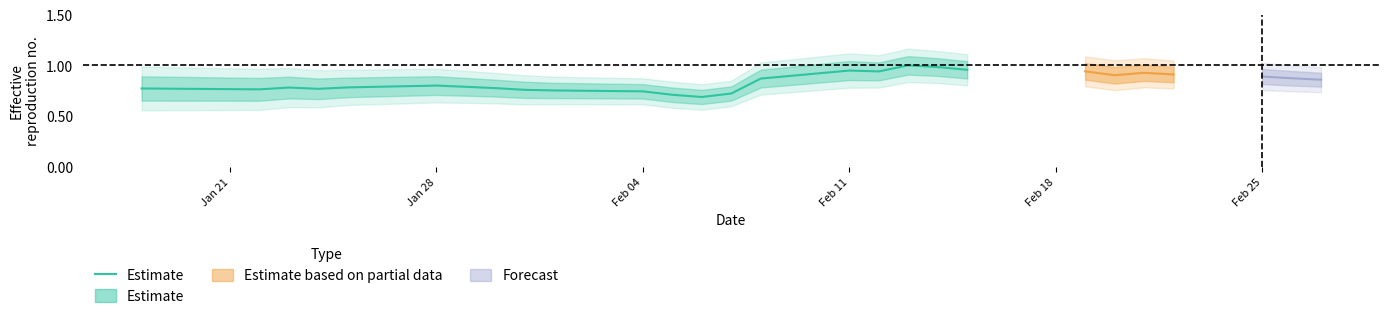

What is the minimum value shown in the chart?

0.7